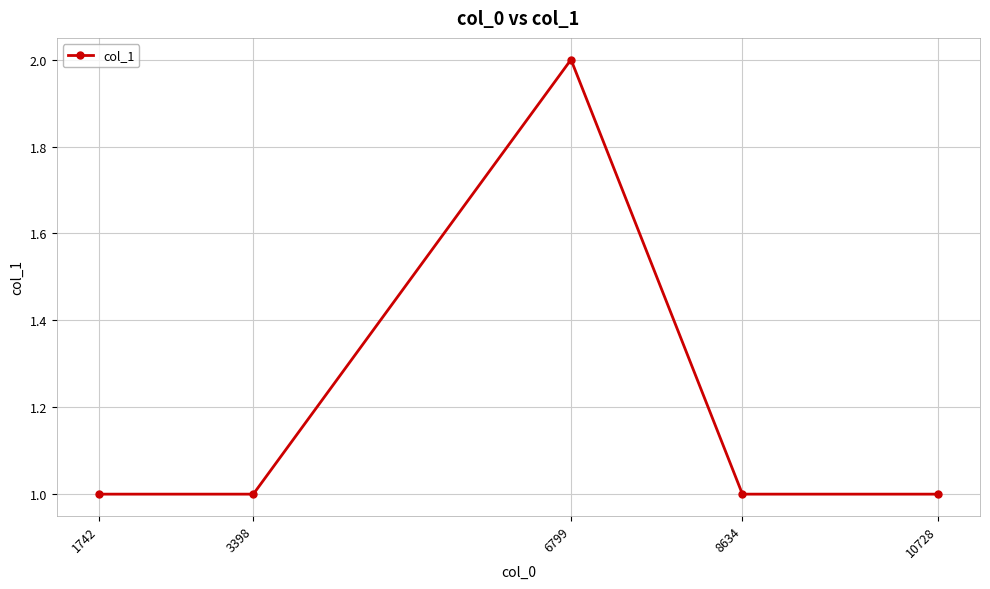

Reading right to left, extract all data points from this chart.

1	1	2	1	1